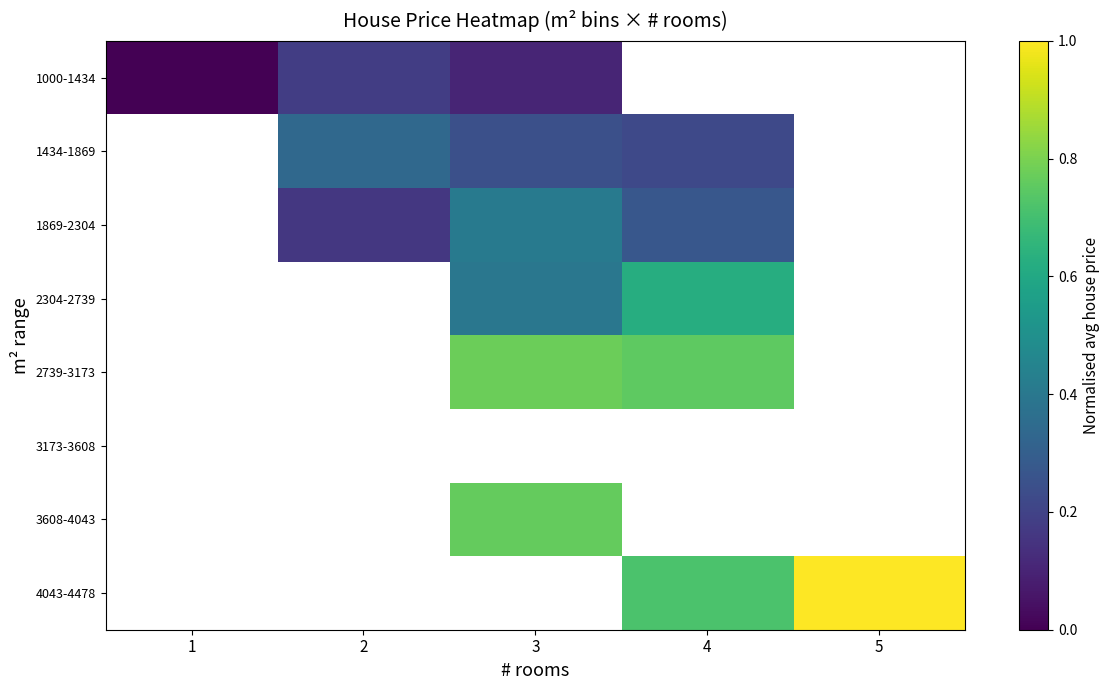

How many positive values does the 1434-1869 series have?

3